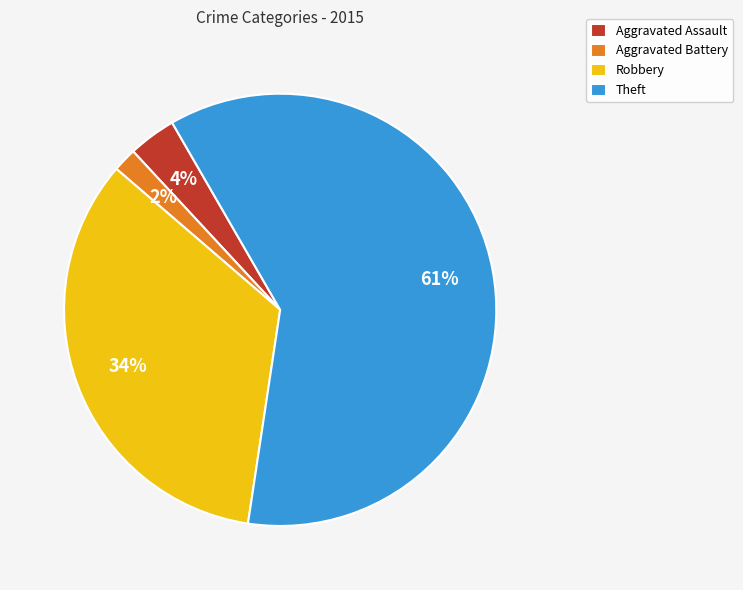

How many segments does this pie chart have?

4